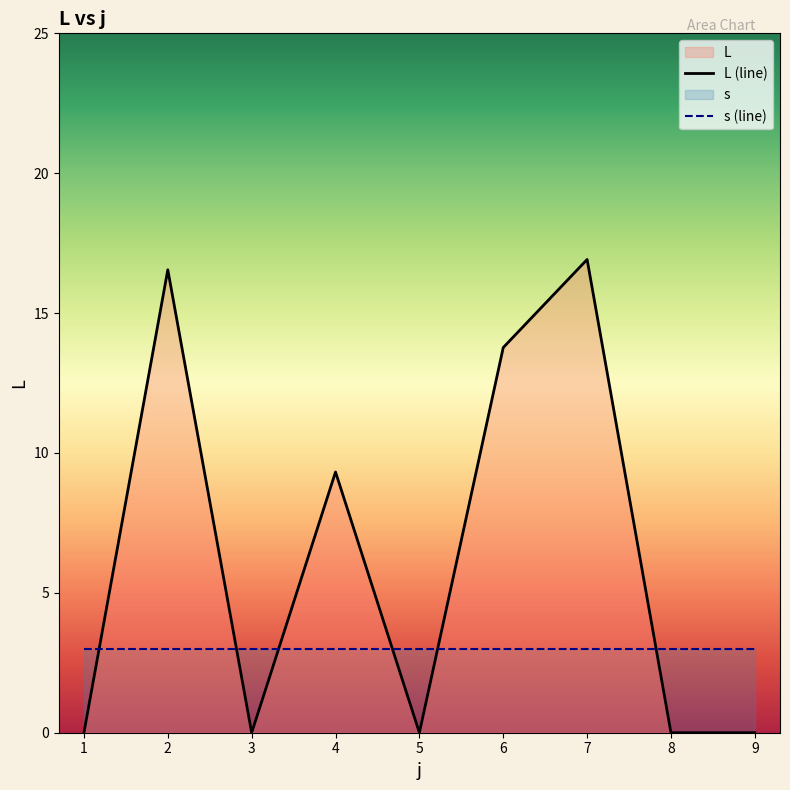

How many values exceed 0?

4